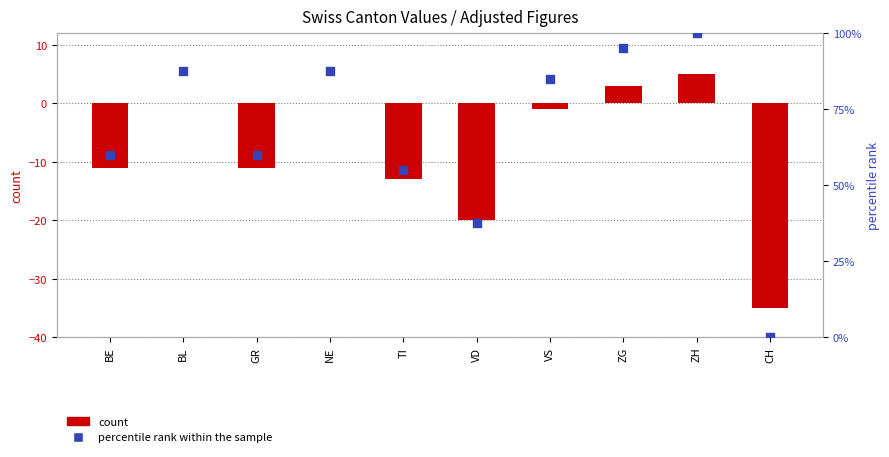

What are all the series names shown in the legend?

count, percentile rank within the sample